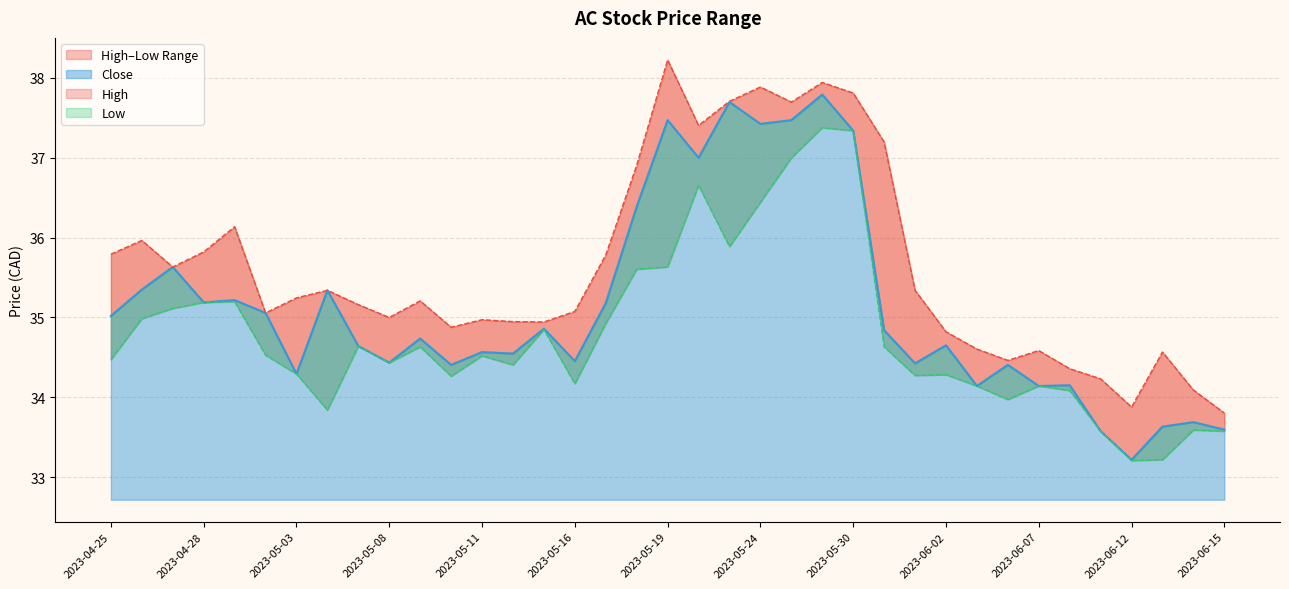

Count the number of categories in the chart.

37